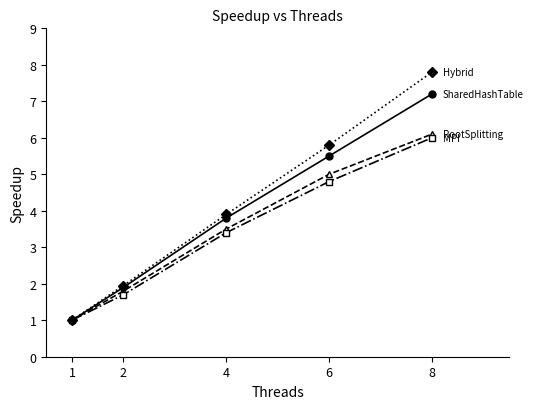

What is the total value across all series at 4?

14.6